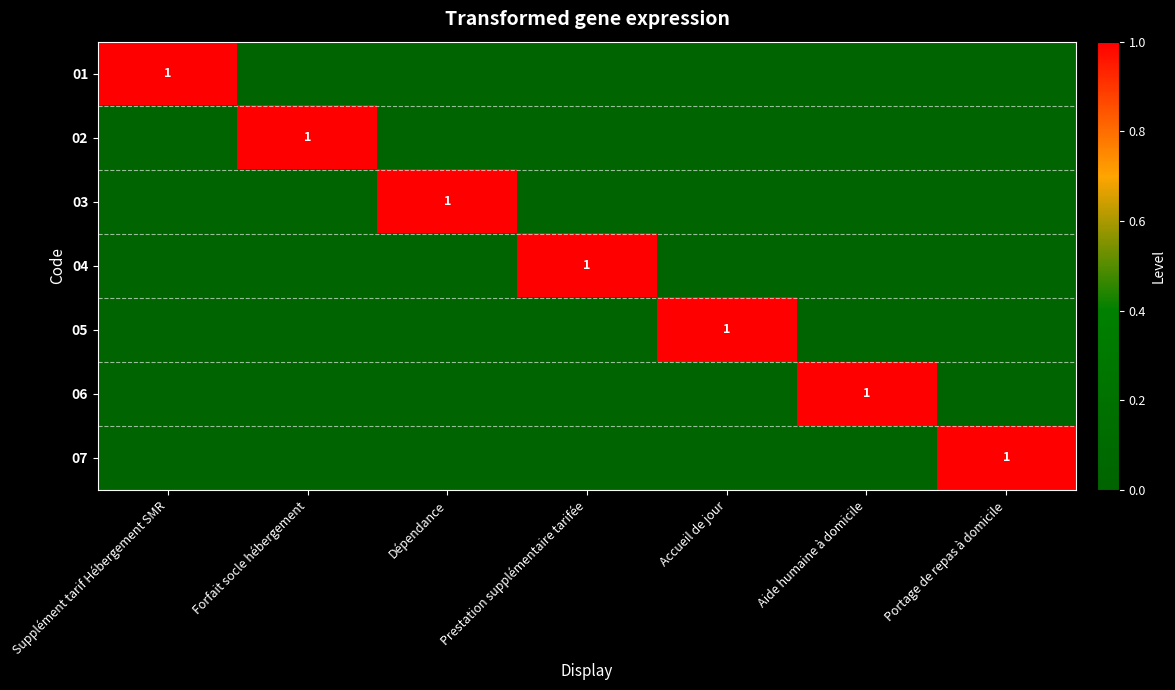

Is it true that 07 equals 1 at Portage de repas à domicile?

True